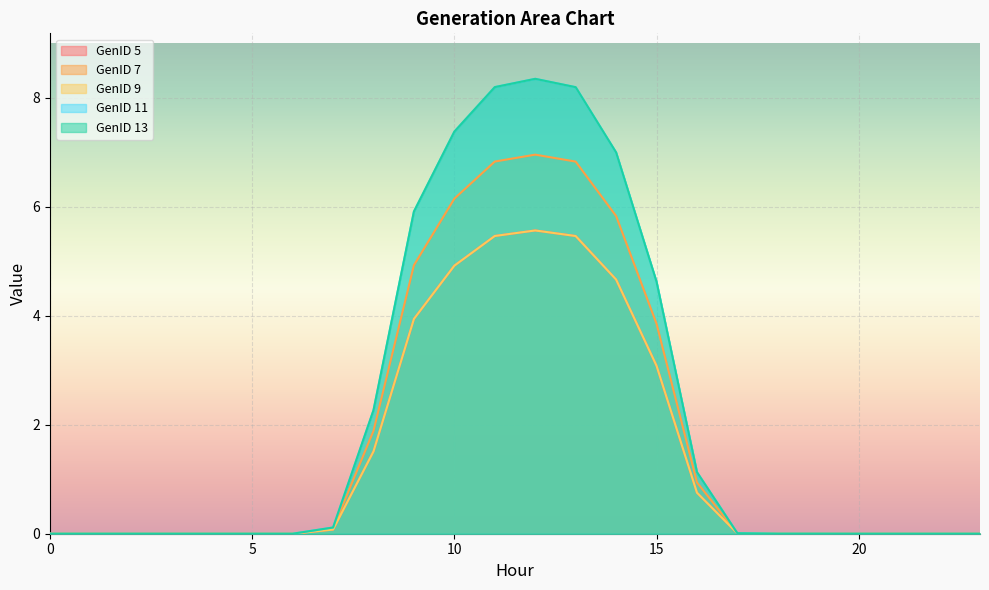

What is the difference between the highest and lowest values at 16?

0.4